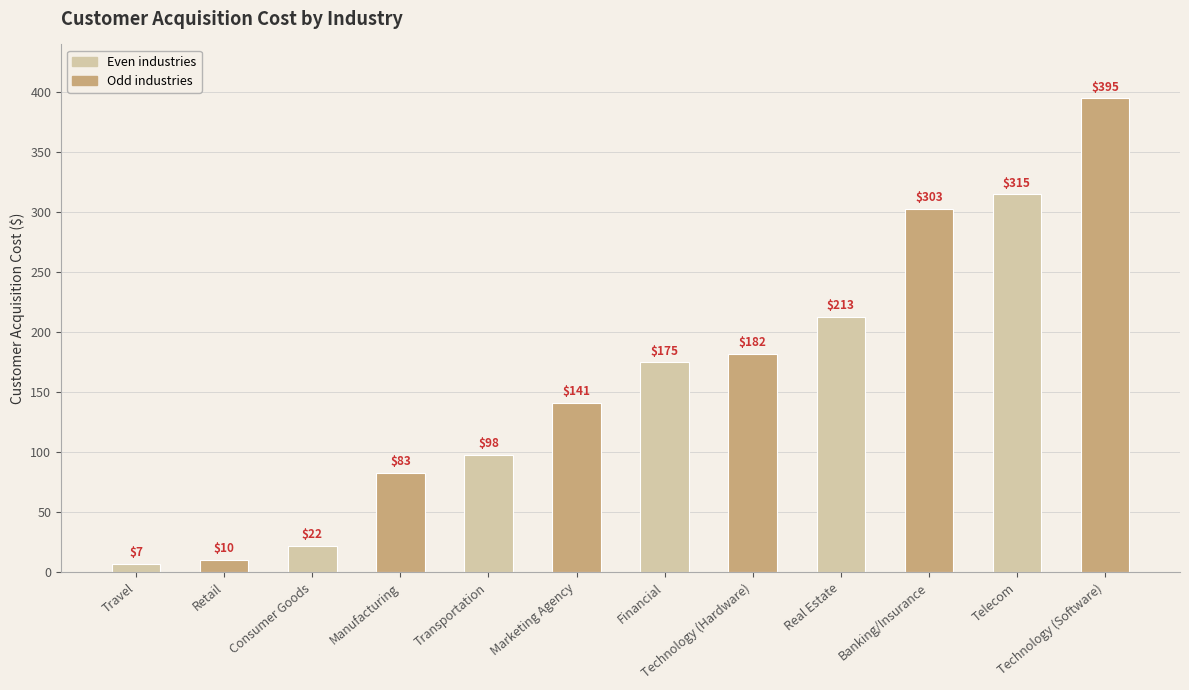

List the labels in order of value, largest first.

Technology (Software), Telecom, Banking/Insurance, Real Estate, Technology (Hardware), Financial, Marketing Agency, Transportation, Manufacturing, Consumer Goods, Retail, Travel